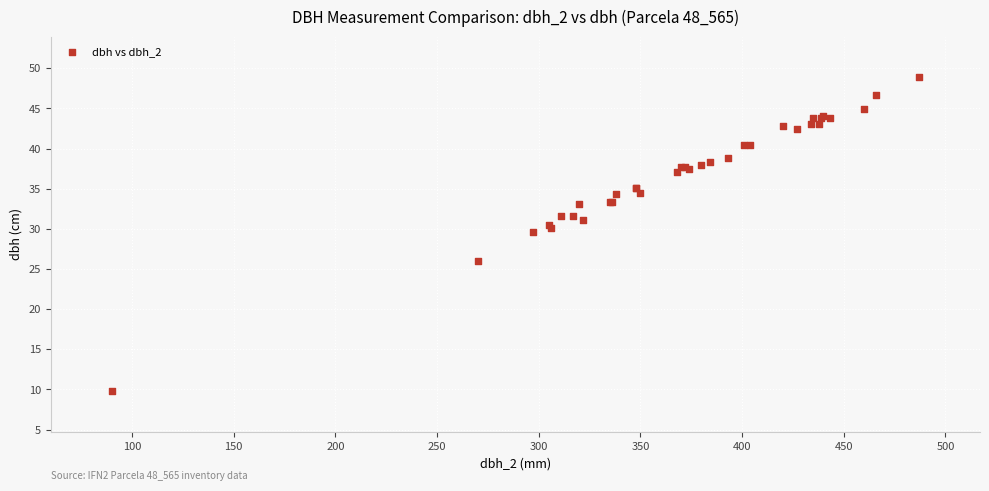

What Y value in the scatter plot is closest to 29?

29.6